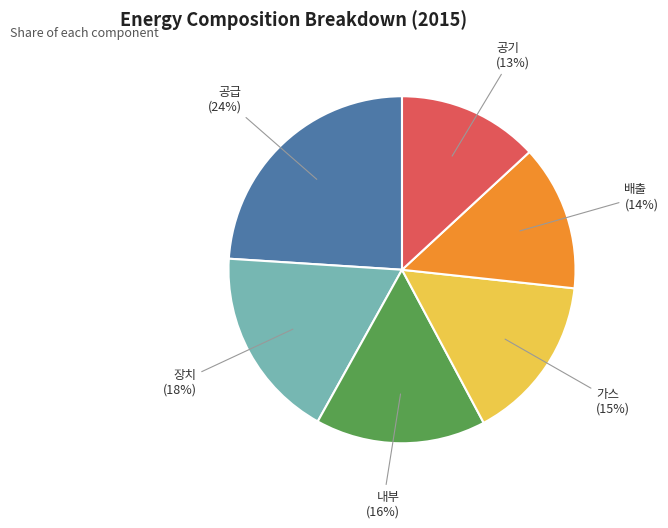

Does any single category account for the majority?

No